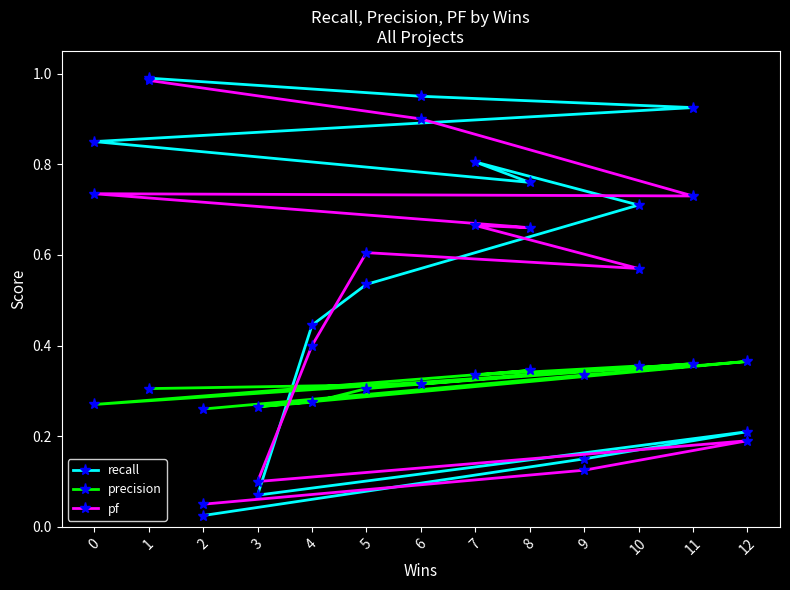

Which series has the largest range (max minus min)?

recall